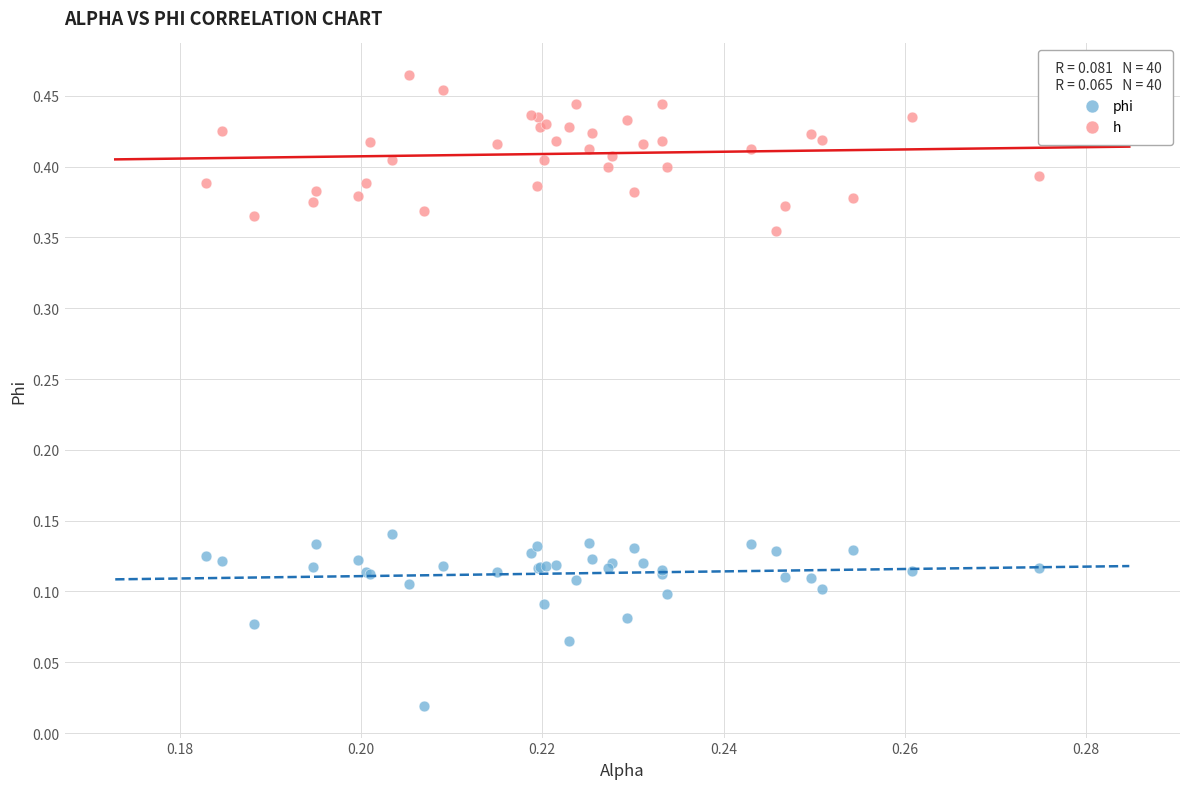

Which series contains the highest Y value?

h